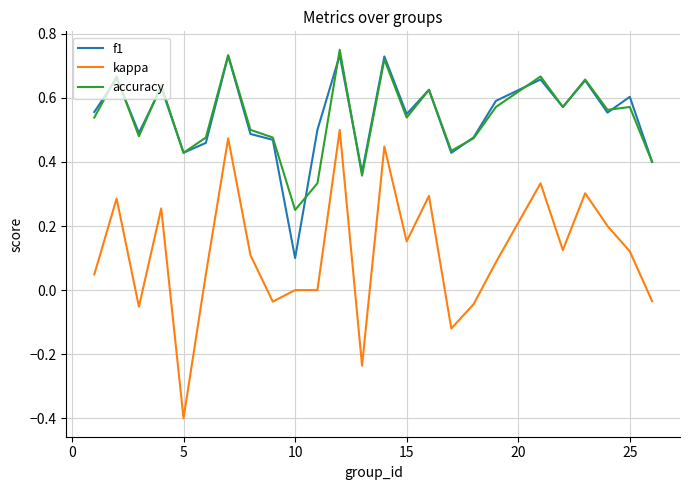

Which series has the widest spread of values?

kappa